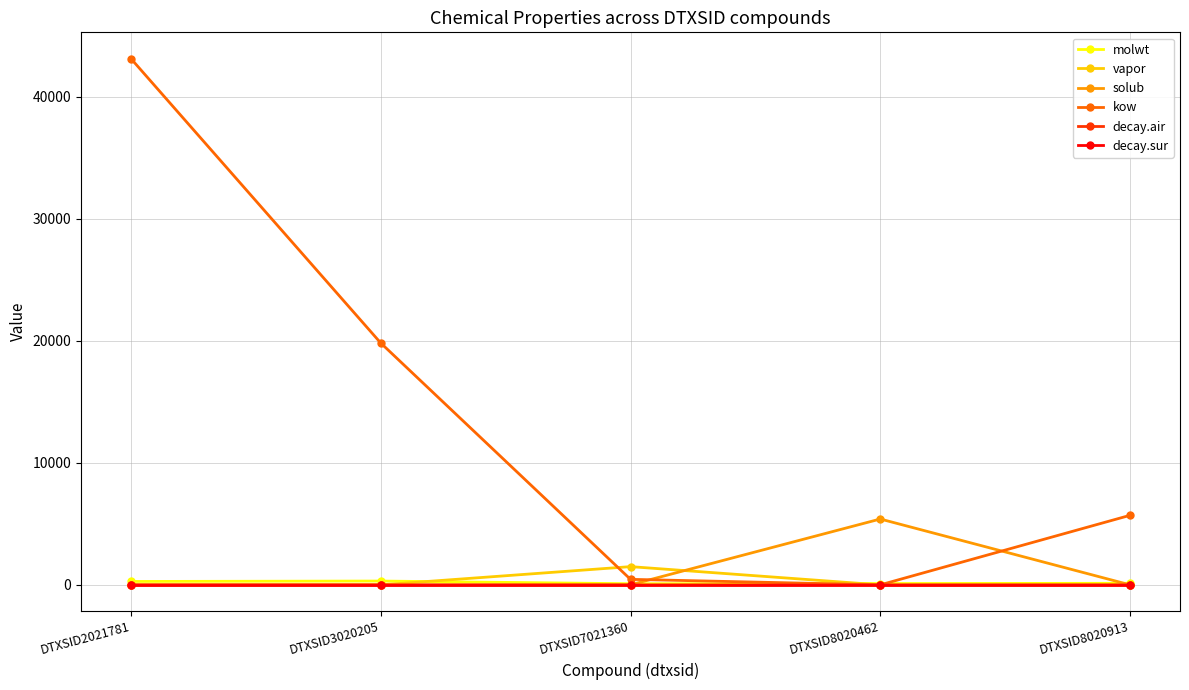

At which category is the sum across all series the highest?

DTXSID2021781